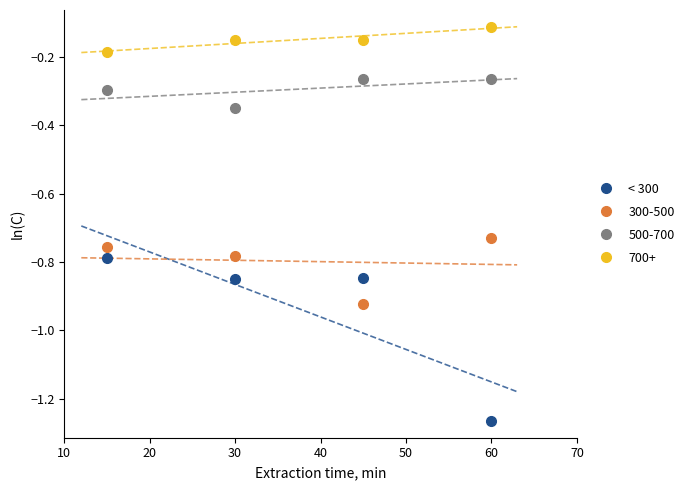

Which category has the lowest value in the < 300 series?

60